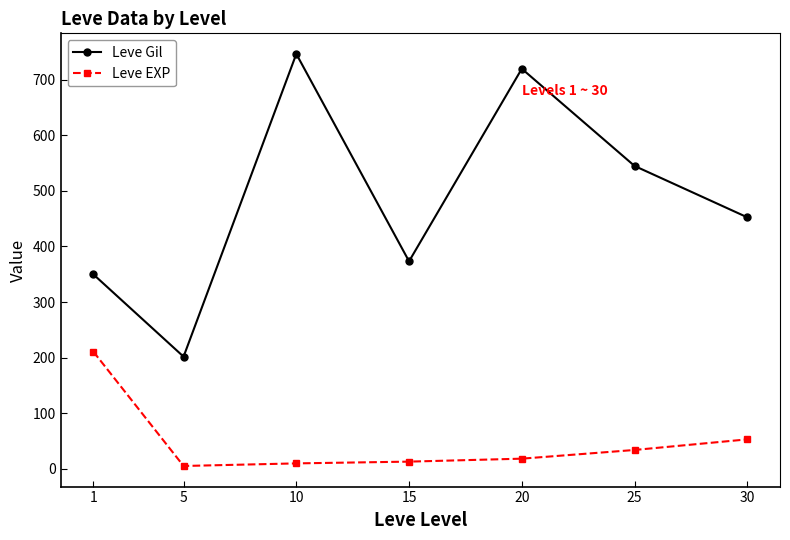

Which series has the largest total across all categories?

Leve Gil